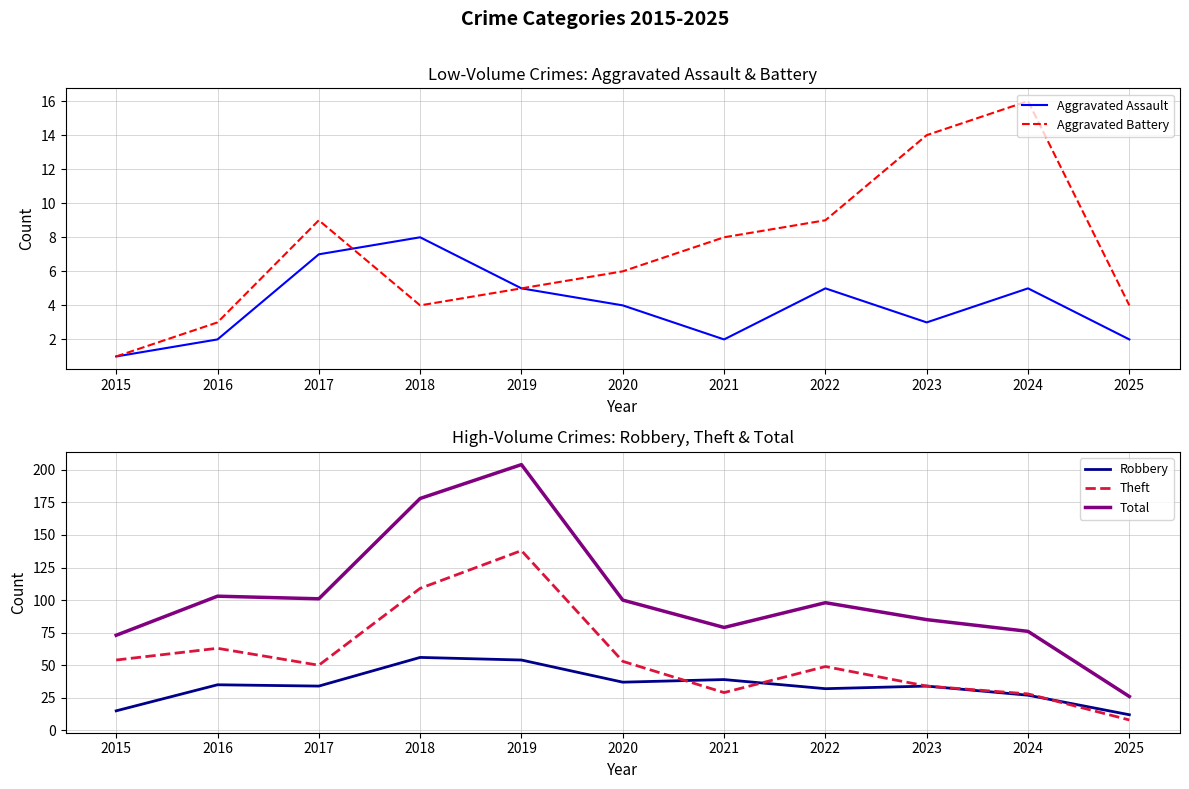

Reading left to right, list all the values displayed in this chart.

Aggravated Assault: 2015=1	2016=2	2017=7	2018=8	2019=5	2020=4	2021=2	2022=5	2023=3	2024=5	2025=2
Aggravated Battery: 2015=1	2016=3	2017=9	2018=4	2019=5	2020=6	2021=8	2022=9	2023=14	2024=16	2025=4
Robbery: 2015=15	2016=35	2017=34	2018=56	2019=54	2020=37	2021=39	2022=32	2023=34	2024=27	2025=12
Theft: 2015=54	2016=63	2017=50	2018=109	2019=138	2020=53	2021=29	2022=49	2023=34	2024=28	2025=8
Total: 2015=73	2016=103	2017=101	2018=178	2019=204	2020=100	2021=79	2022=98	2023=85	2024=76	2025=26